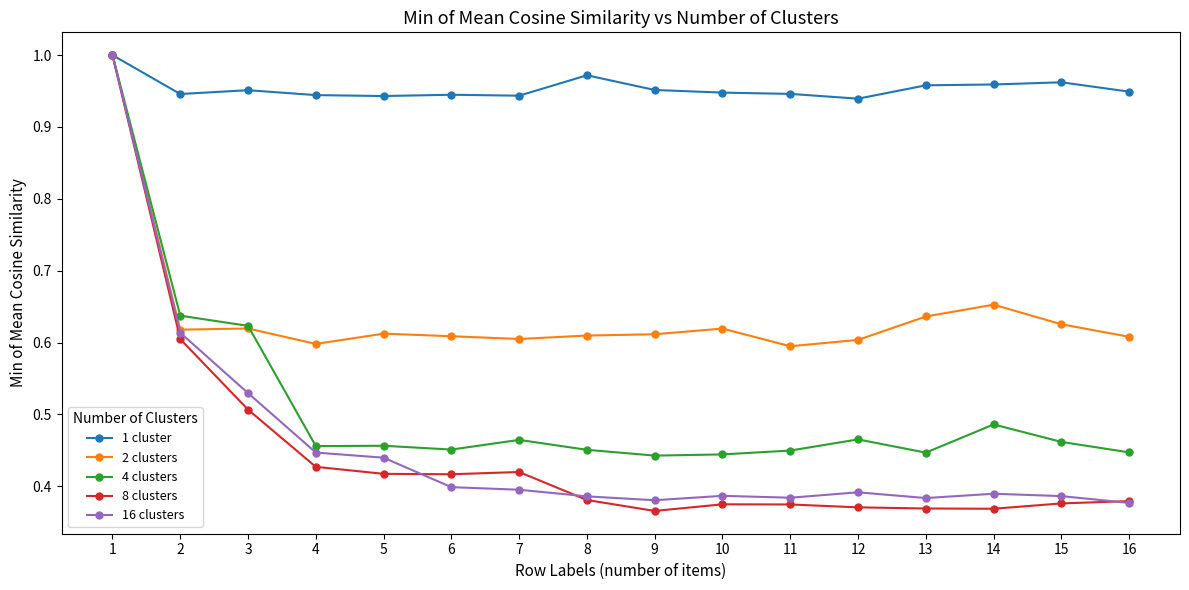

At which category is the sum across all series the highest?

1